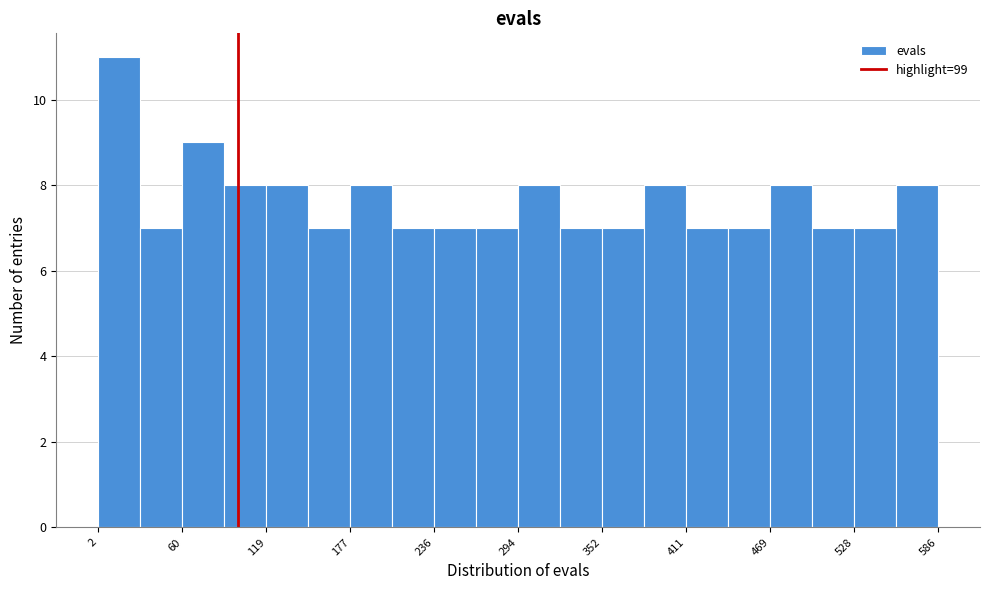

Read against the x-axis, roughly where is the centre of the tallest bar?

20